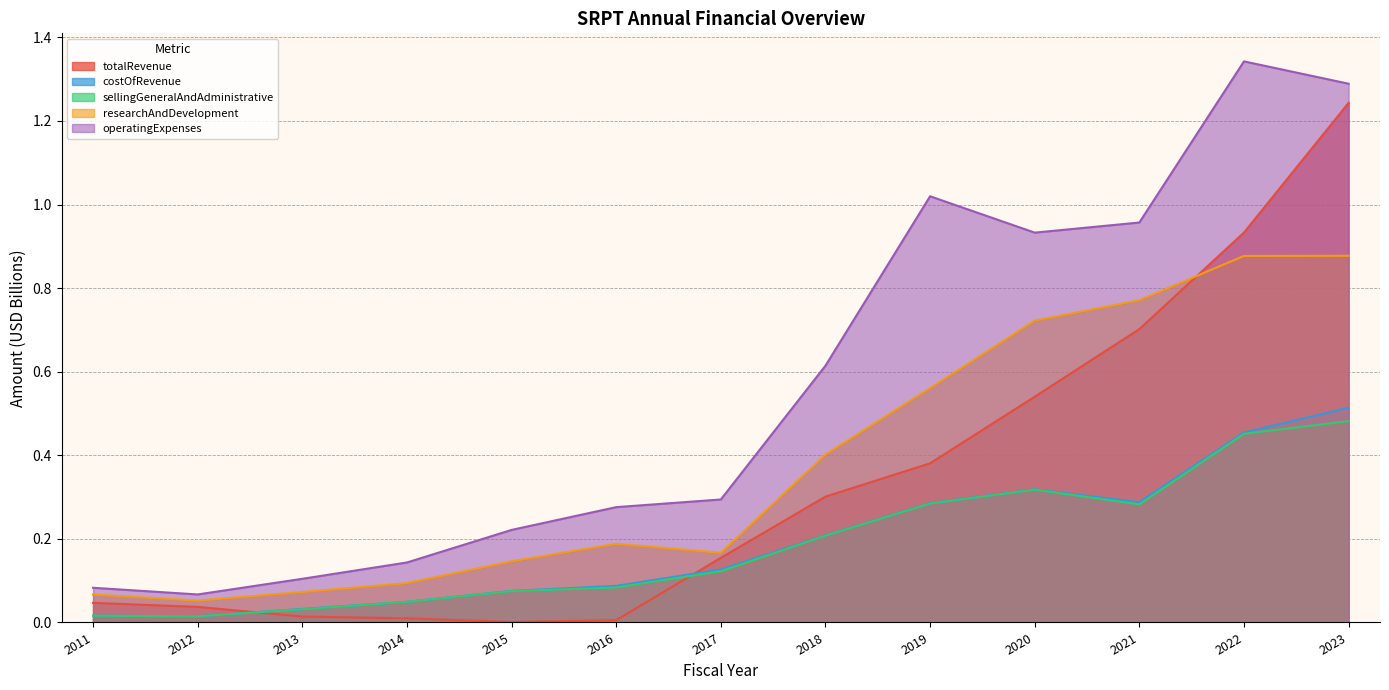

True or false: totalRevenue has a value of 0.1 at 2018.

False